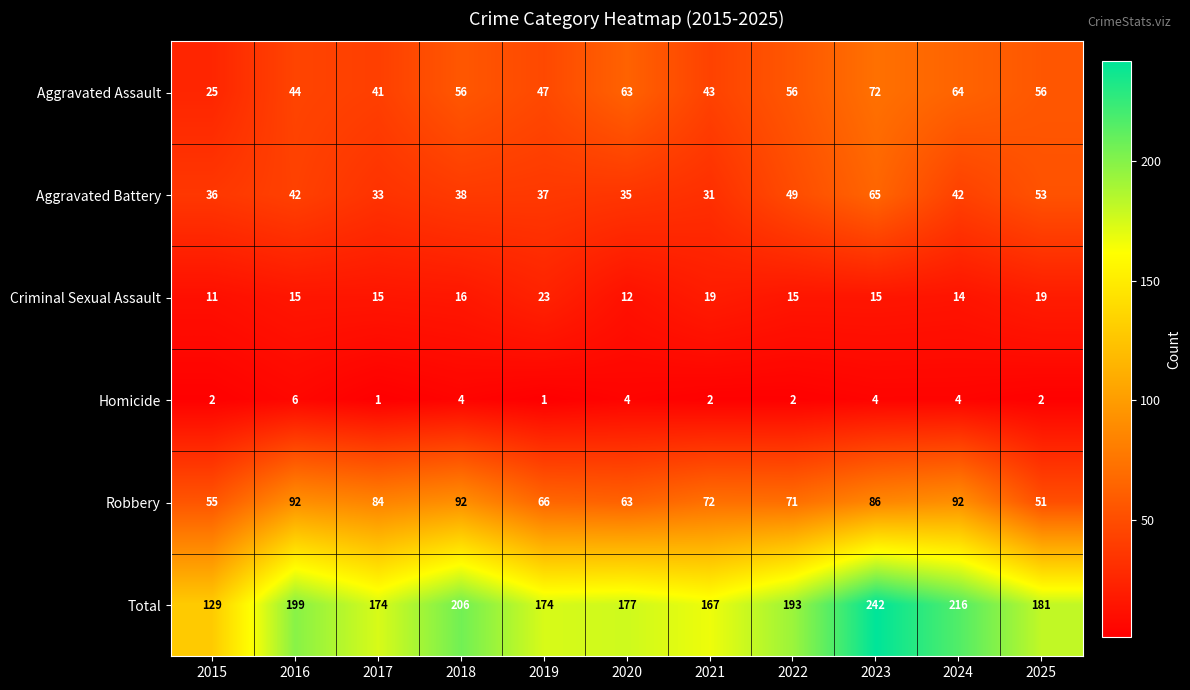

What is the total value across all series at 2019?

348